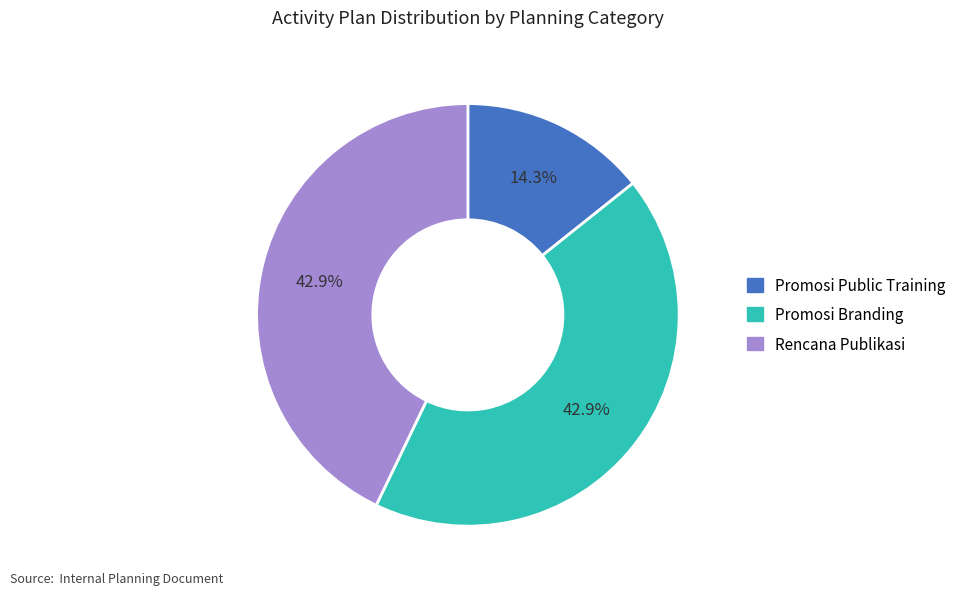

Between Promosi Public Training and Rencana Publikasi, which is larger?

Rencana Publikasi